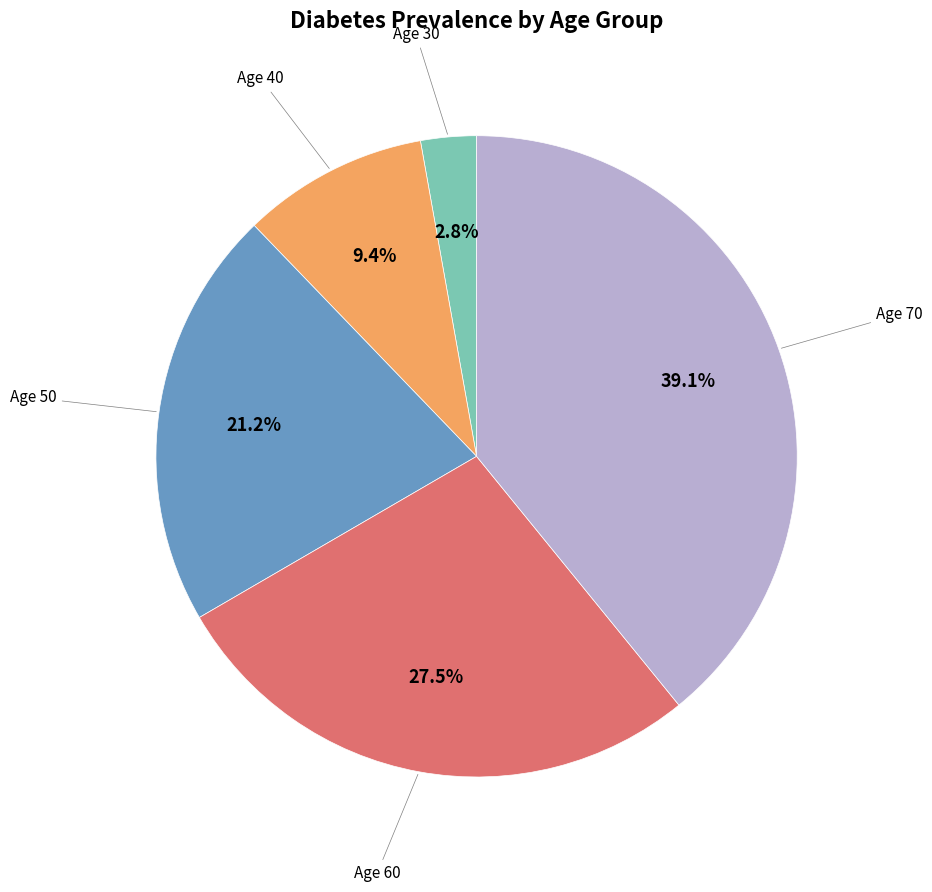

How many slices are in this pie chart?

5